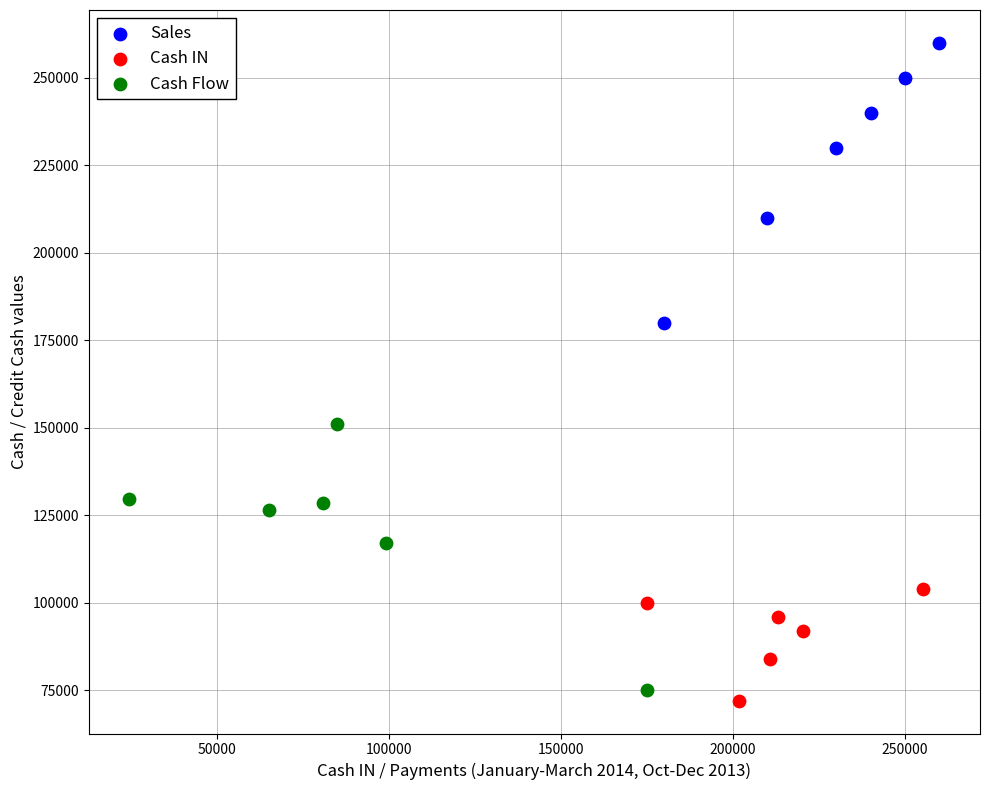

Which series reaches the maximum Y coordinate?

Sales